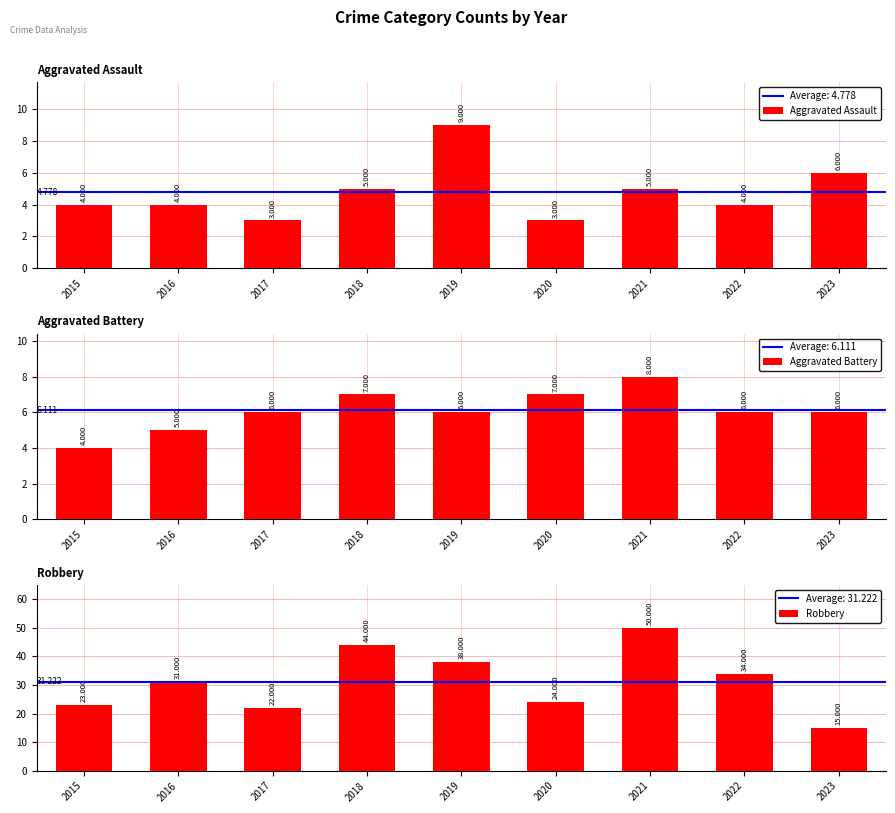

At which label is Robbery closest to 32?

2016